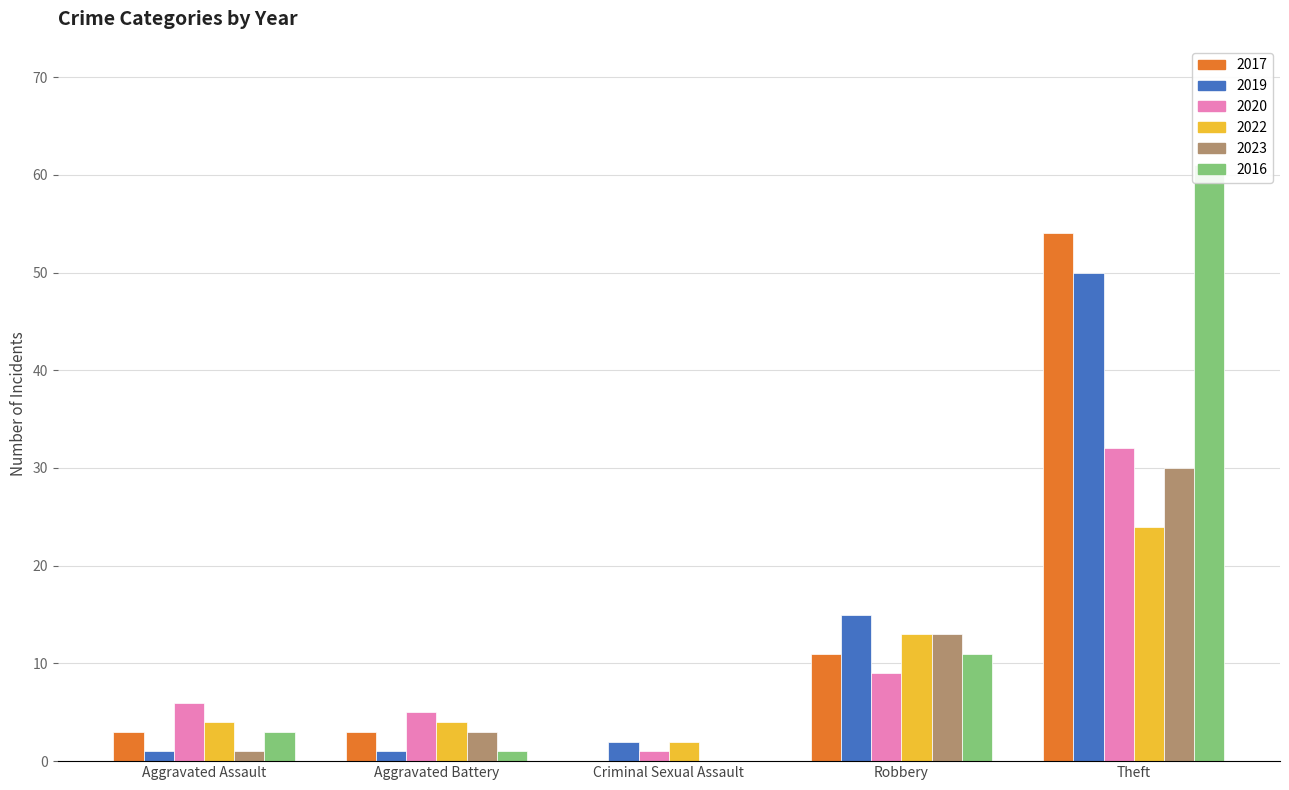

The 2019 series shows 1 at Criminal Sexual Assault. True or false?

False